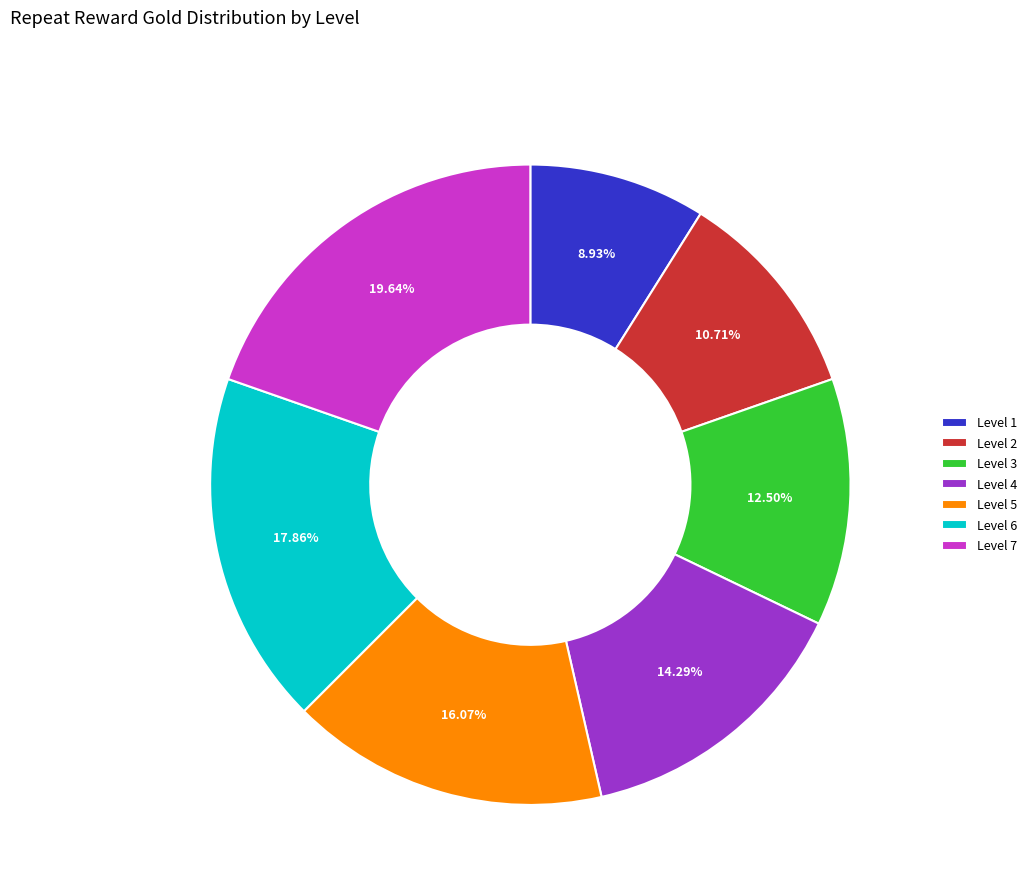

To the nearest percent, what portion does Level 7 represent?

20%